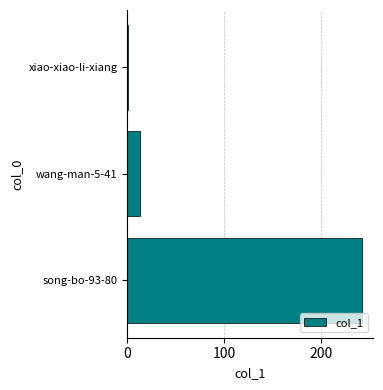

Where is the data nearest to the value 121?

wang-man-5-41